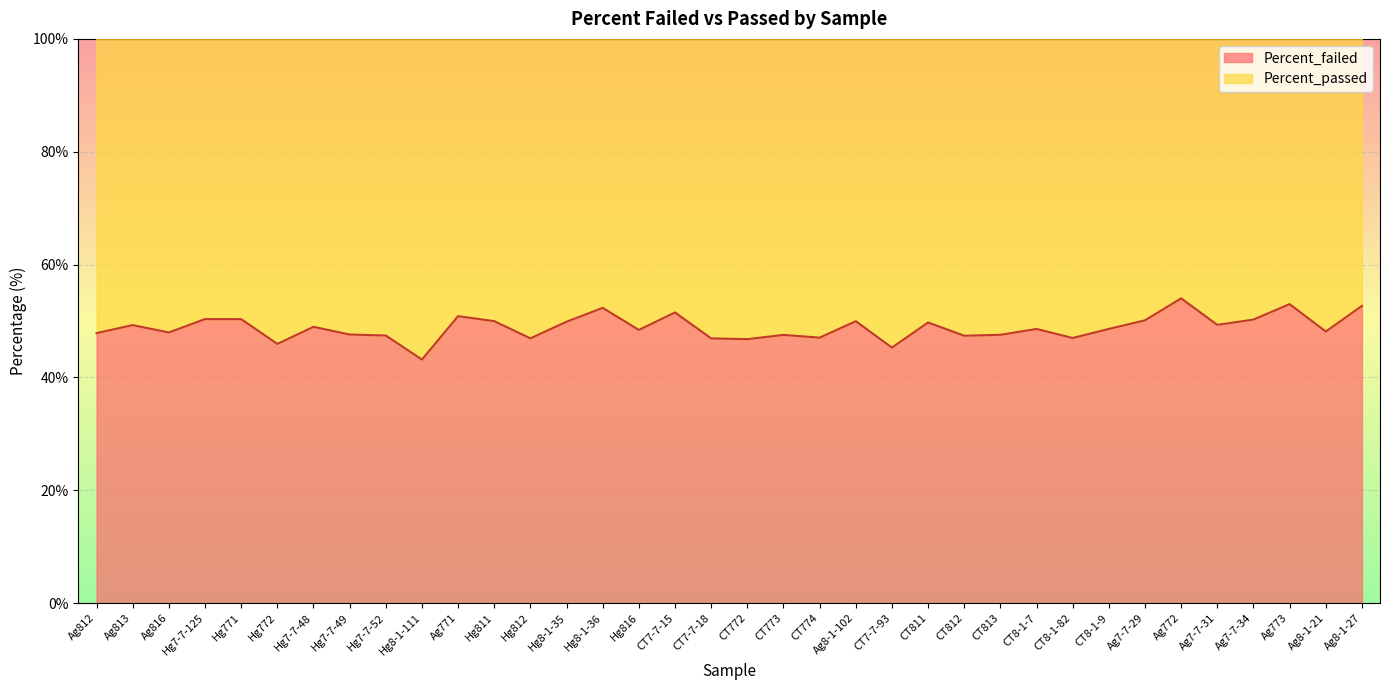

At which label is the value closest to 48?

Ag816